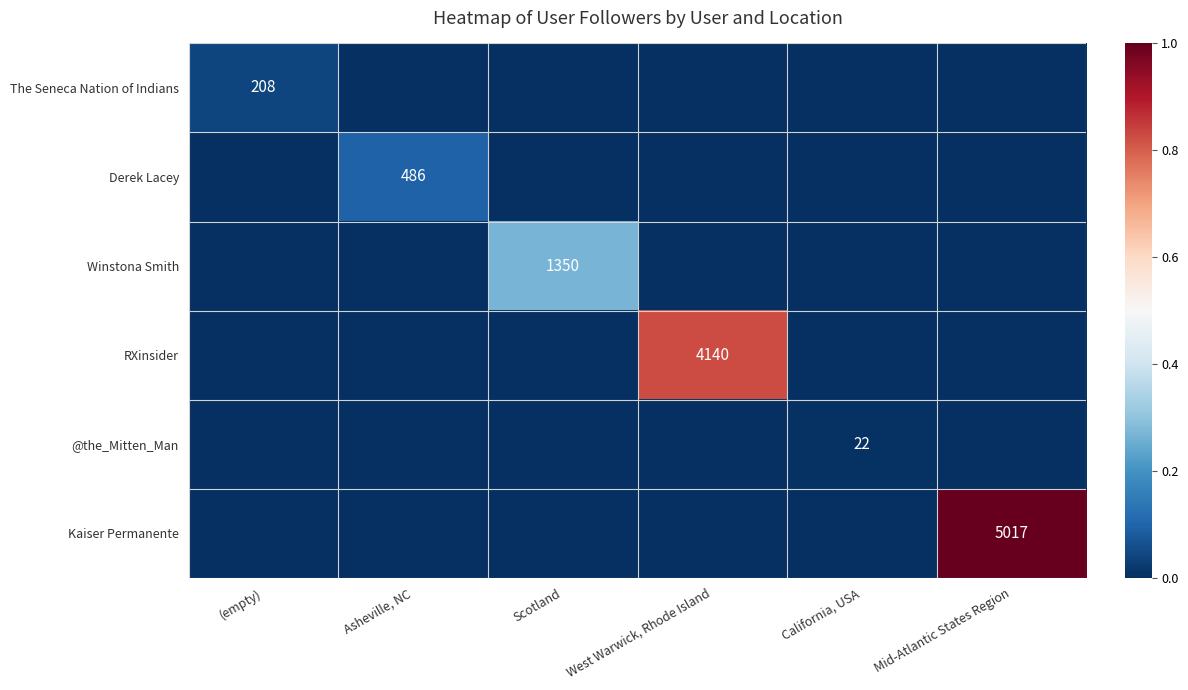

Is it true that Derek Lacey equals 486 at Asheville, NC?

True